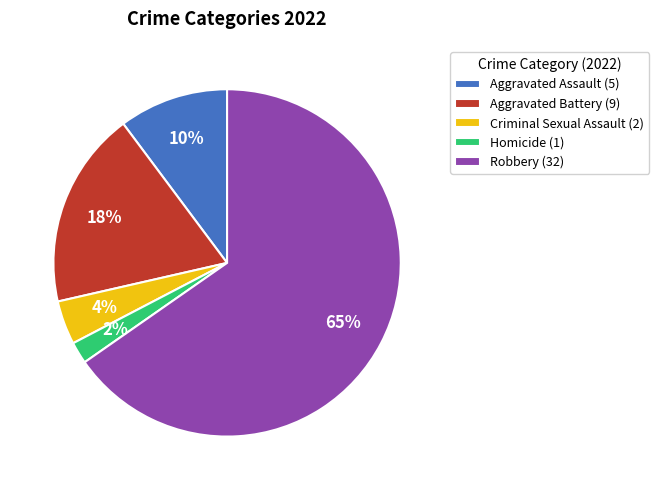

How many segments does this pie chart have?

5